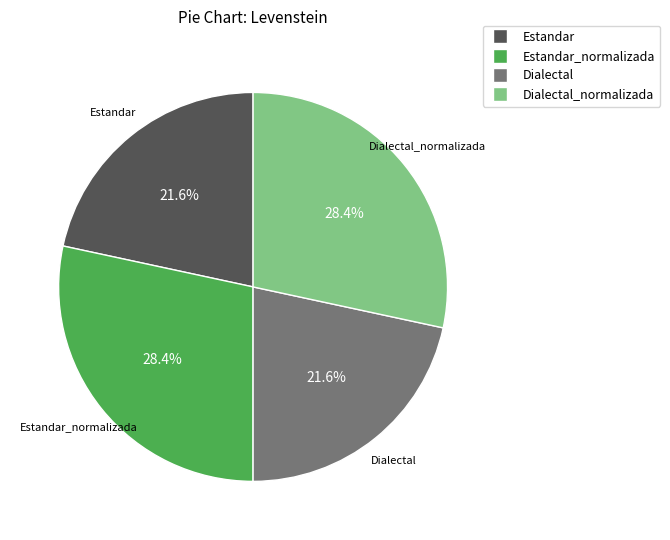

Is there any slice that represents more than half of the pie?

No